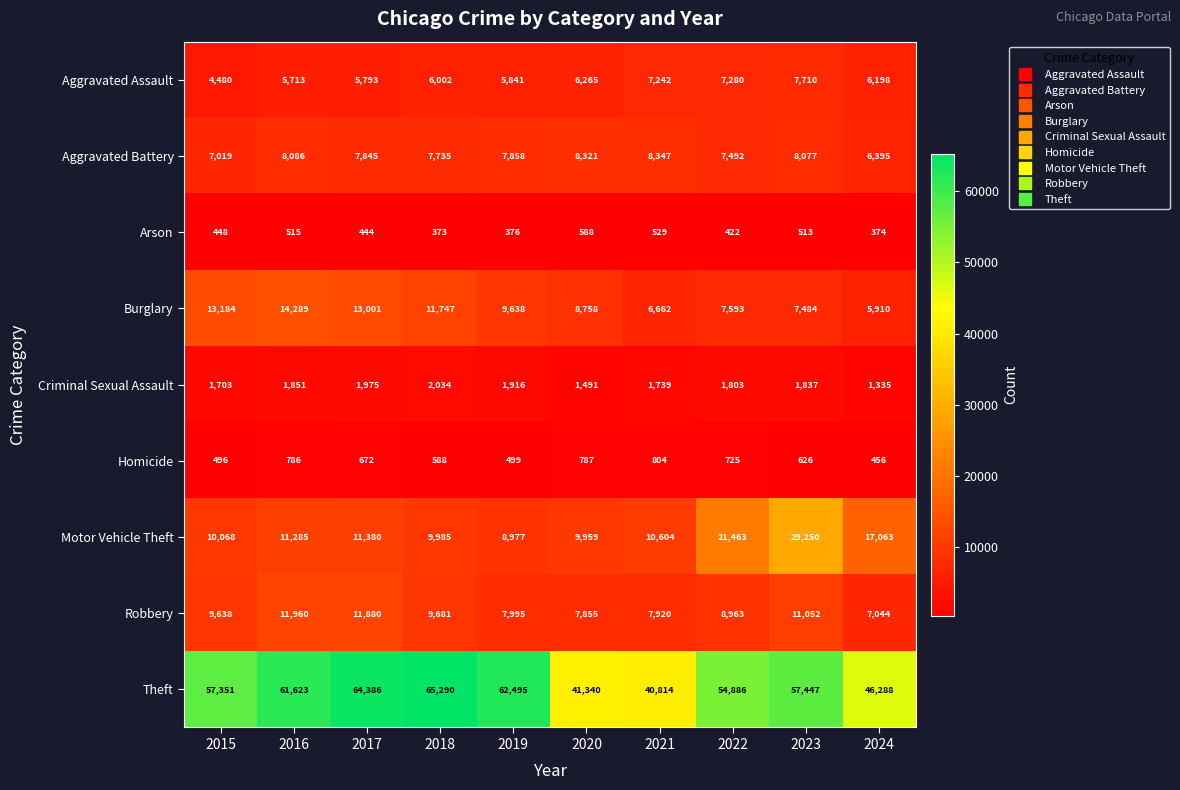

True or false: Motor Vehicle Theft has a value of 10068 at 2015.

True